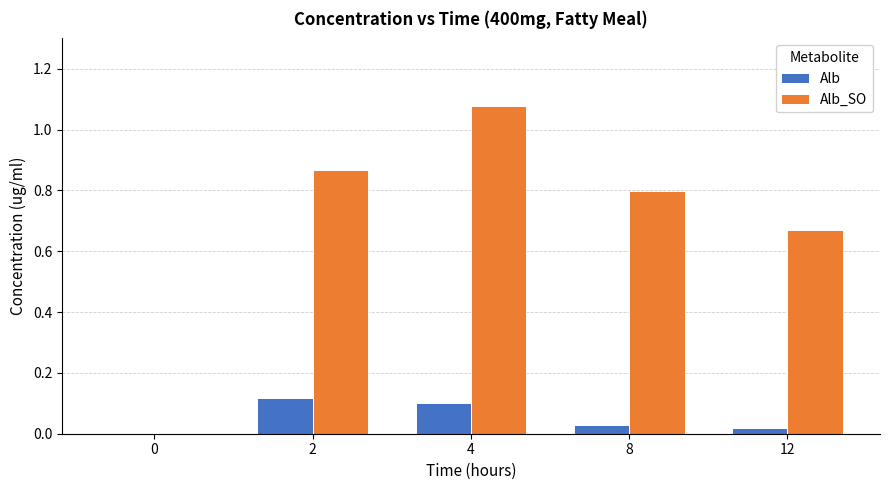

Which series has the largest total across all categories?

Alb_SO